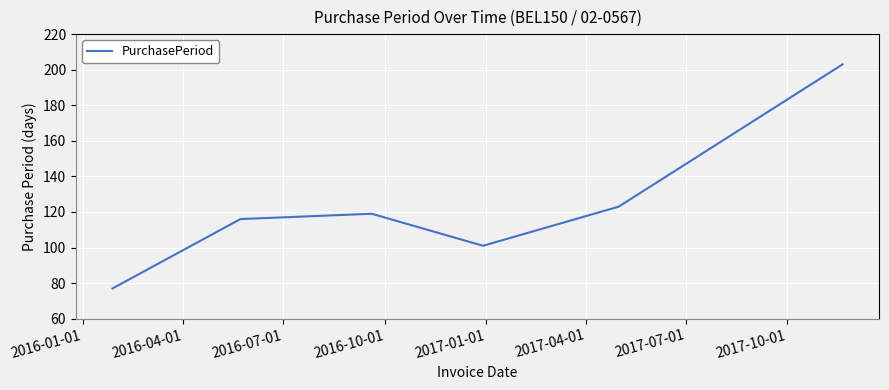

What is the smallest value displayed?

77